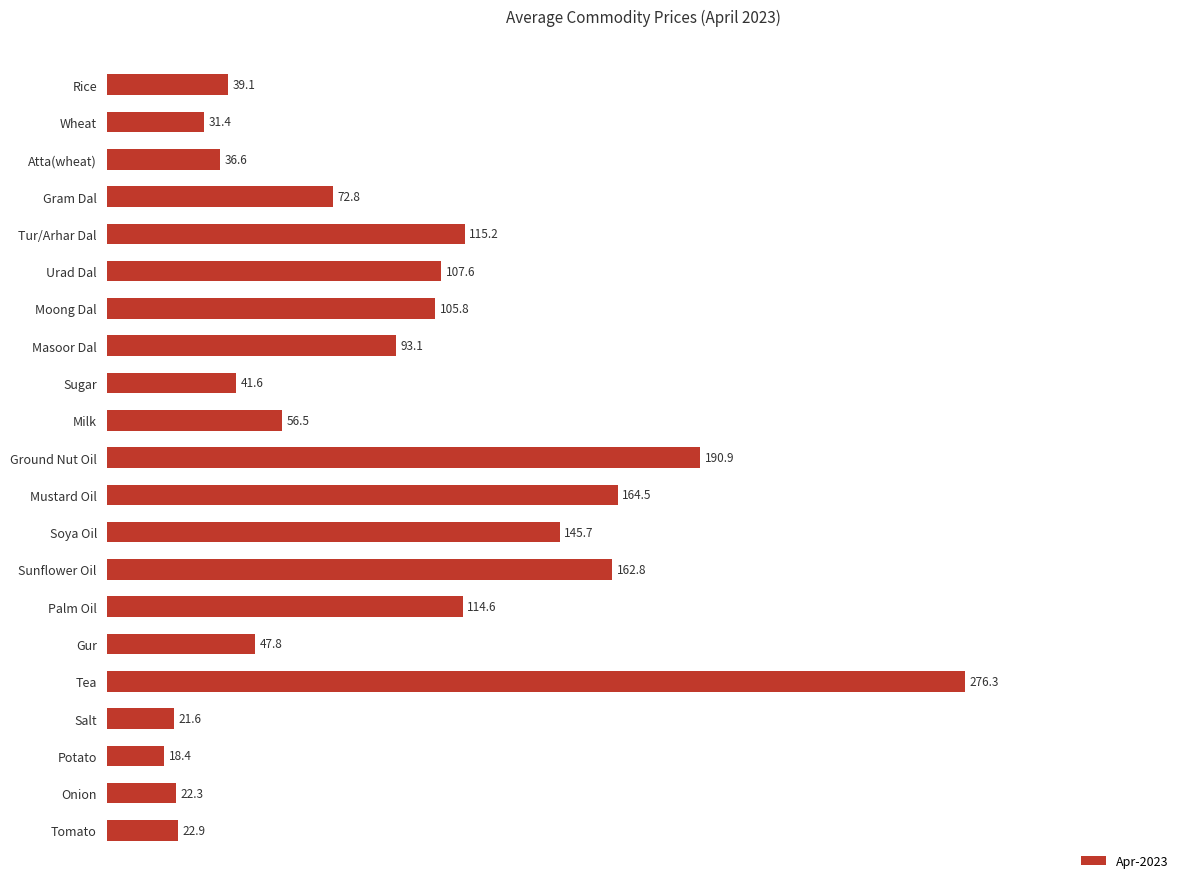

What is the label of the 8th bar from the top?

Masoor Dal